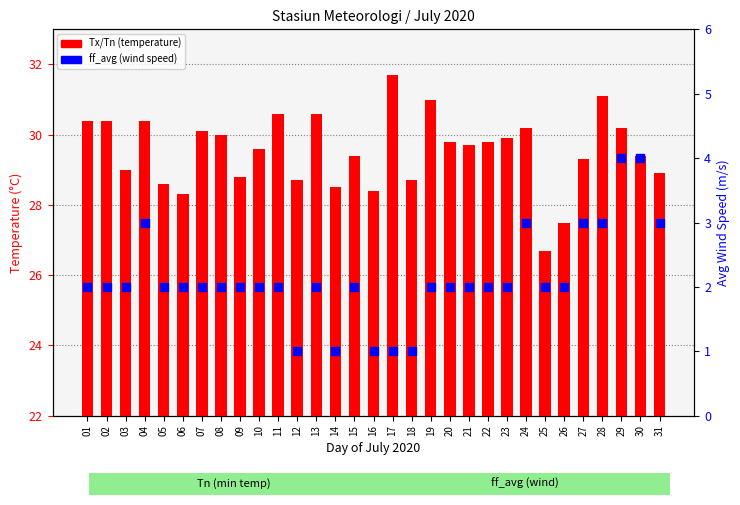

At how many categories does at least one series exceed 19?

31